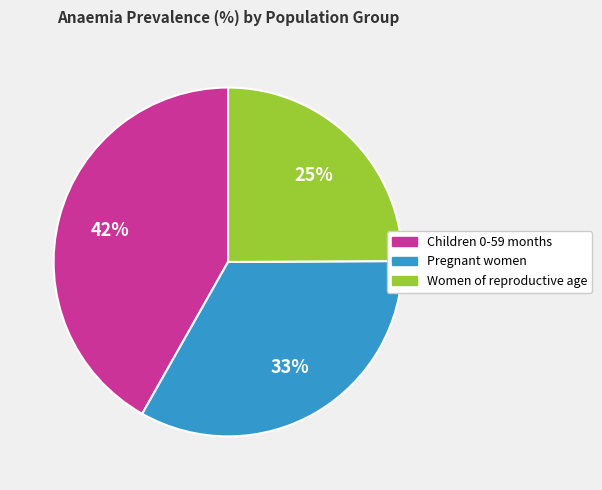

Does Children 0-59 months account for over 50% of the chart?

No